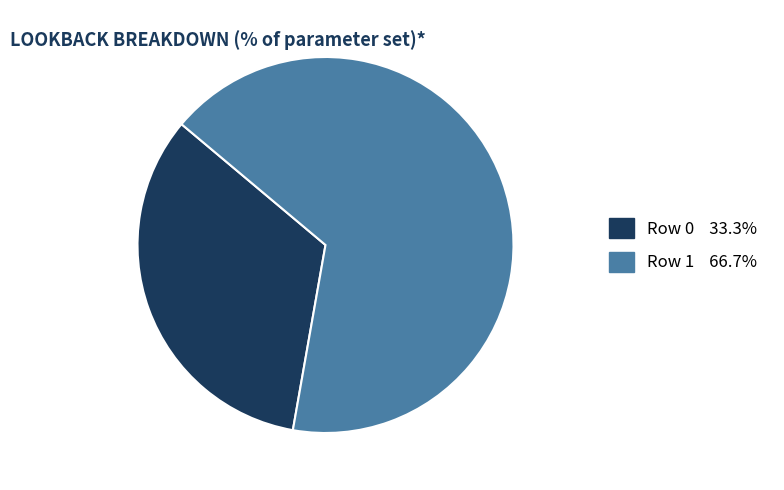

What is the ratio of the value at Row 1 to the value at Row 0?

2.0